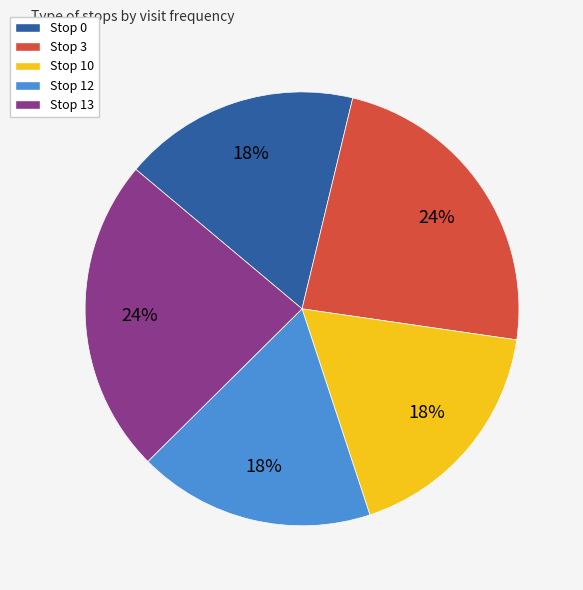

To the nearest percent, what portion does Stop 12 represent?

18%